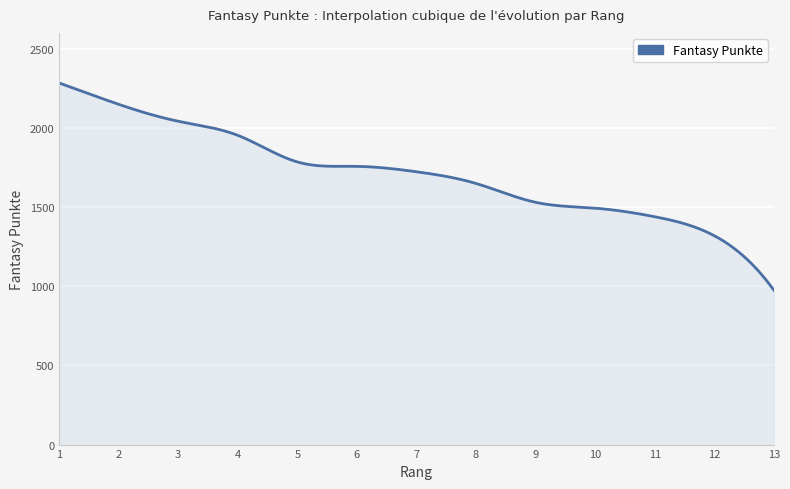

What is the smallest value displayed?

975.0